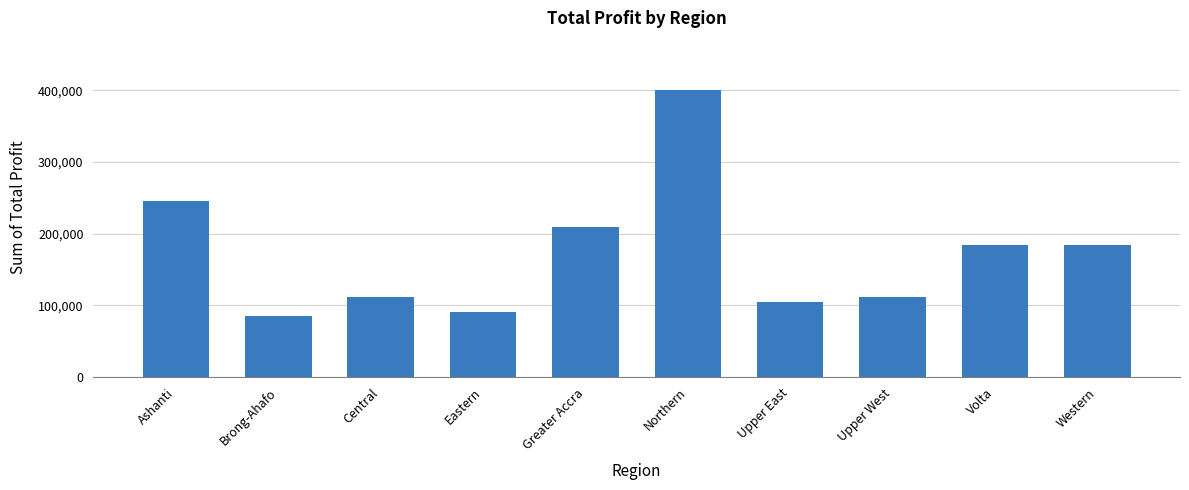

What is the difference between the values at Brong-Ahafo and Central?

26455